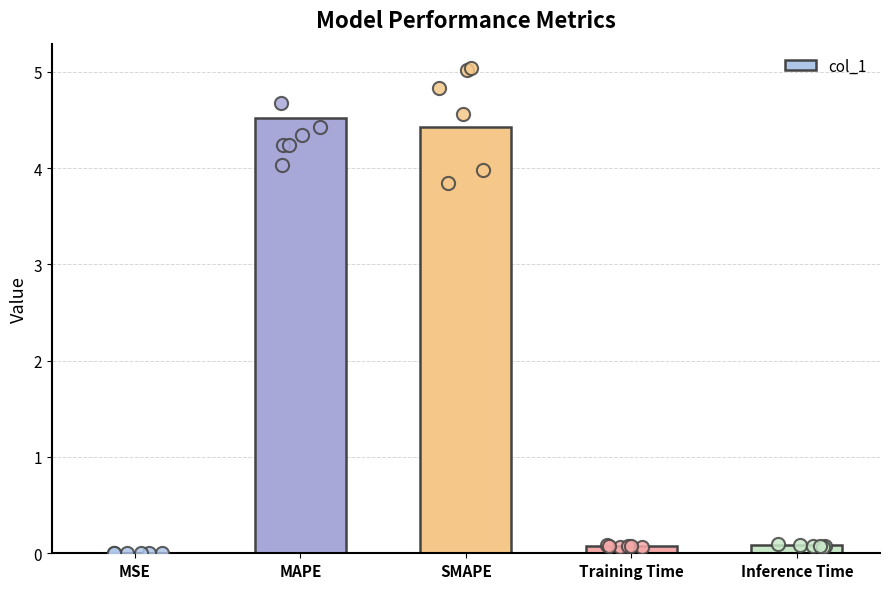

Between SMAPE and MSE, which is larger?

SMAPE